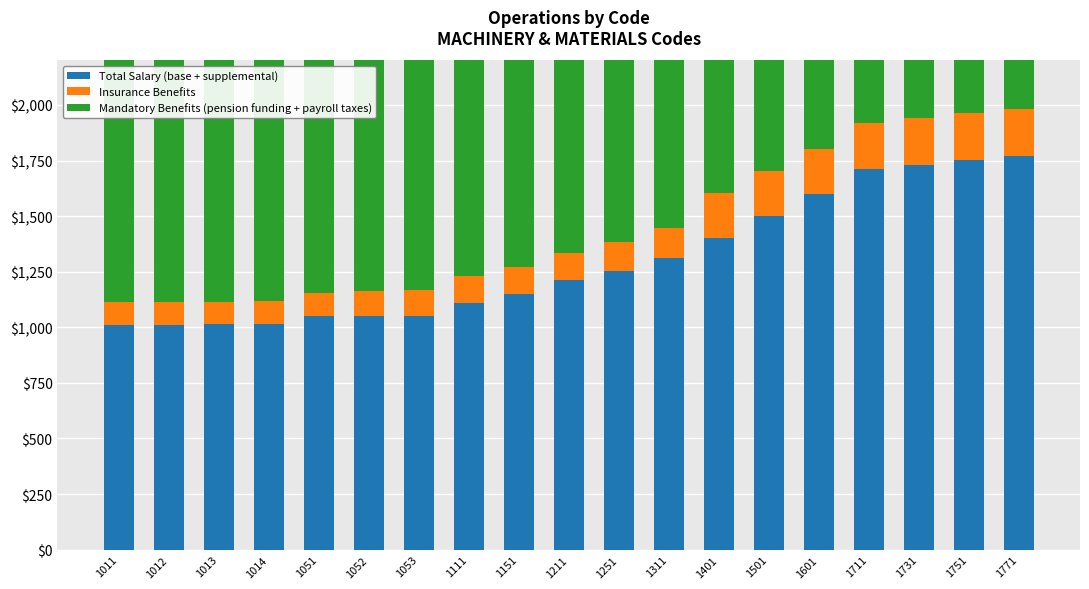

Are the bars horizontal?

No